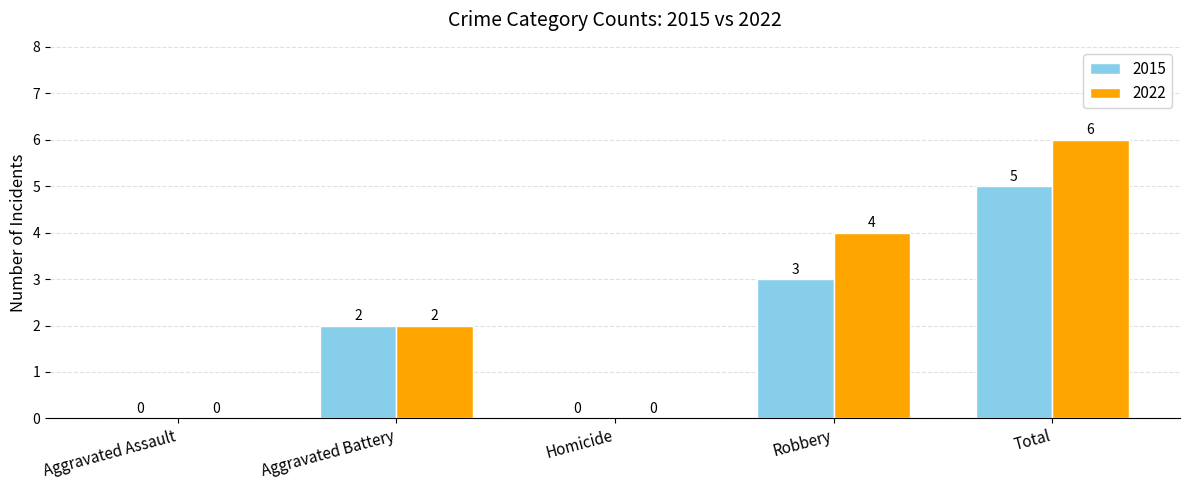

Between Homicide and Total, which series saw the biggest shift?

2022